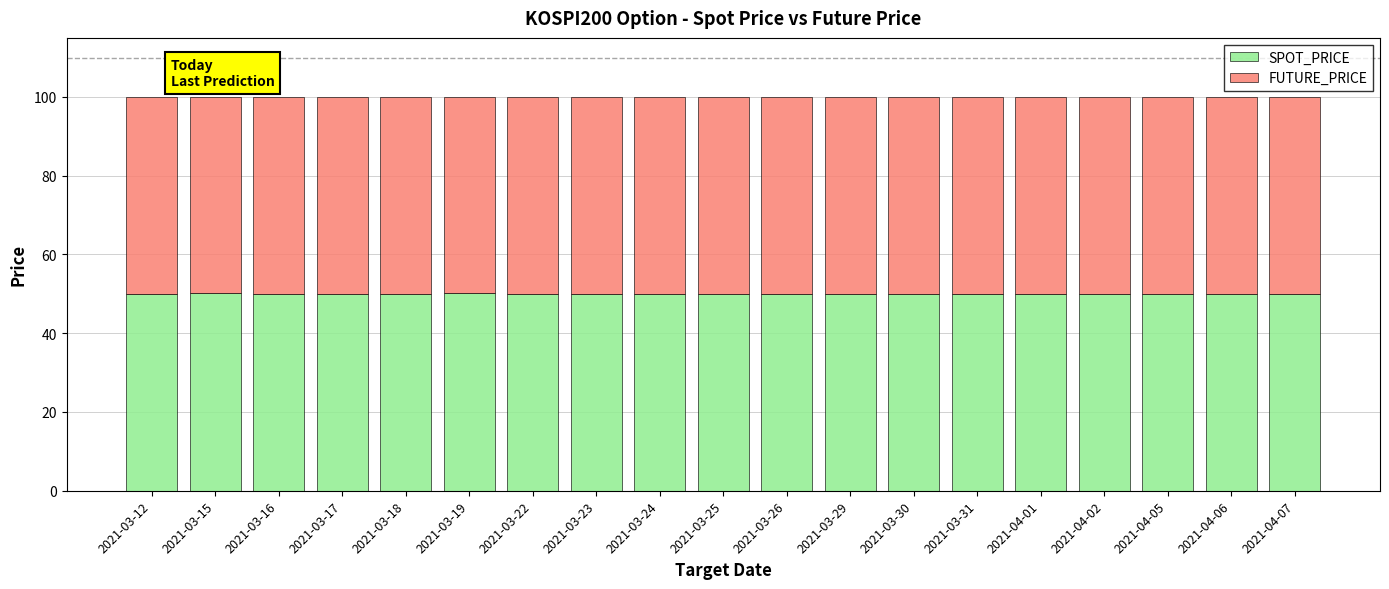

What is the total value across all series at 2021-04-07?

100.0